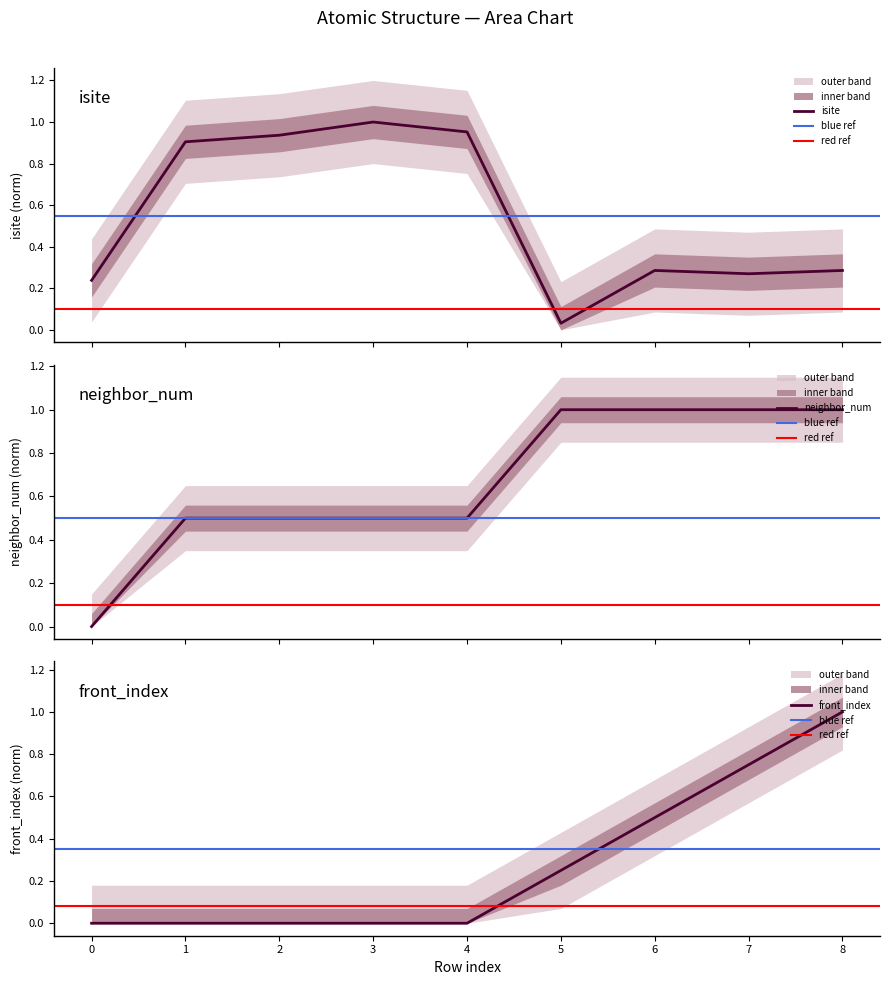

What is the average value of the isite series?

0.5